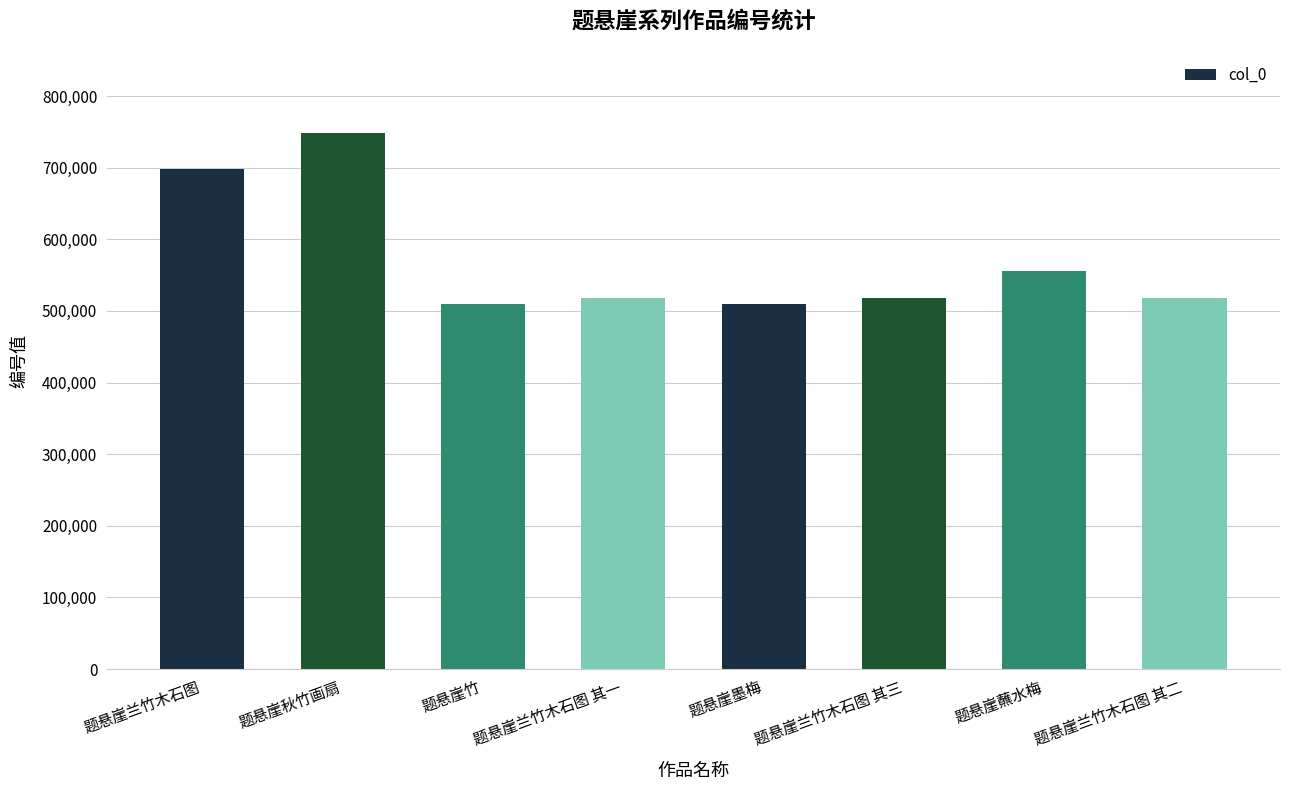

What is the sum of all values?

4574951